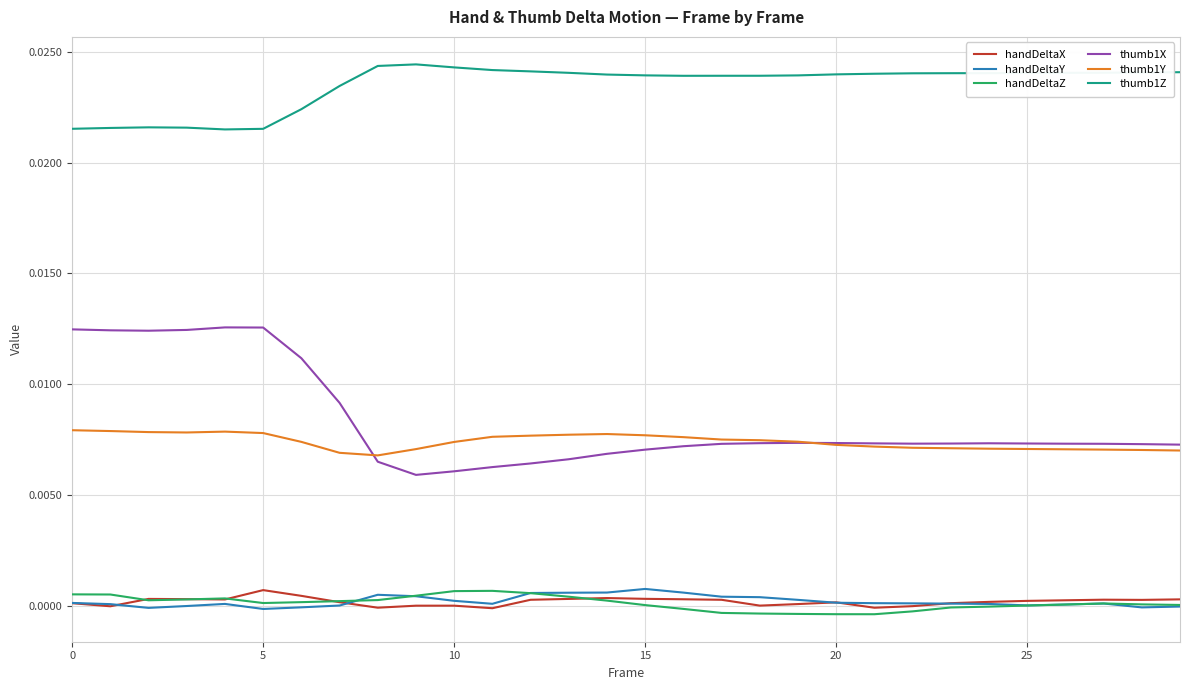

Which series has the widest spread of values?

thumb1X